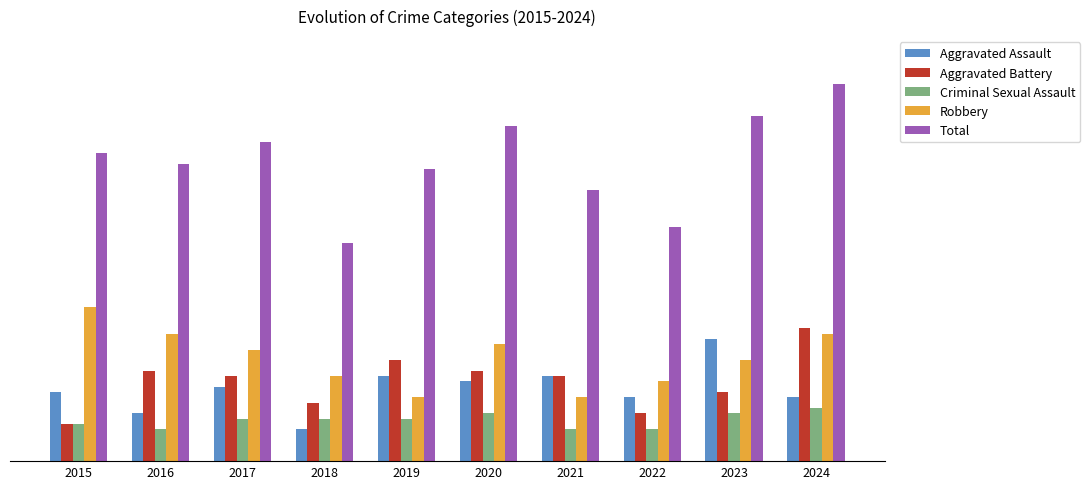

What is the difference between the maximum and second lowest values in the Robbery series?

17